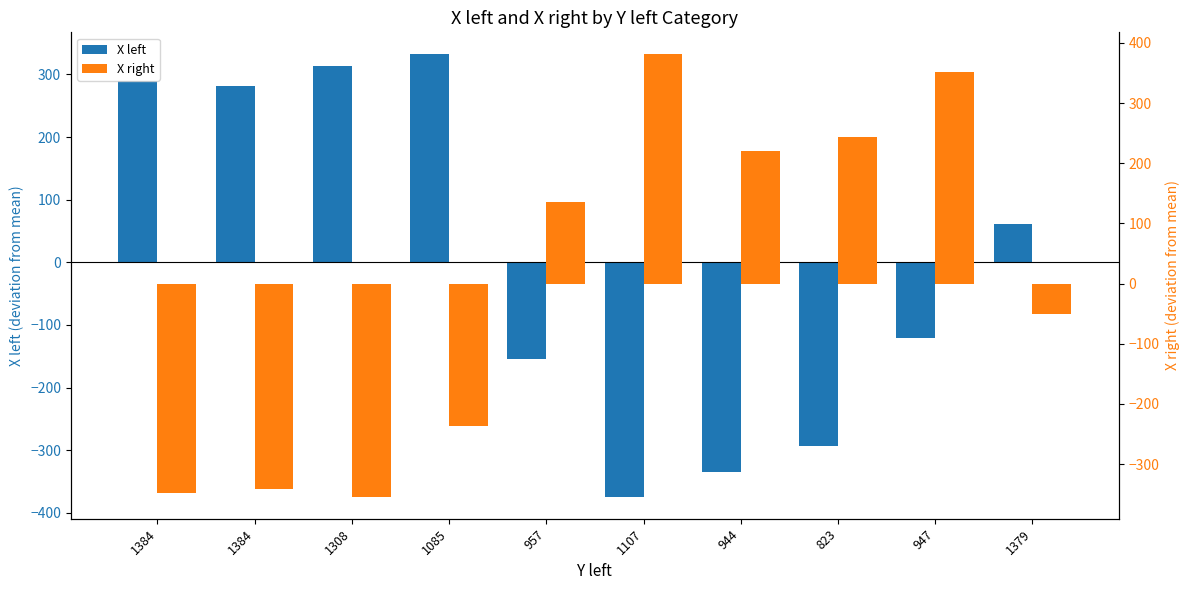

What is the minimum value for X left?

-374.1